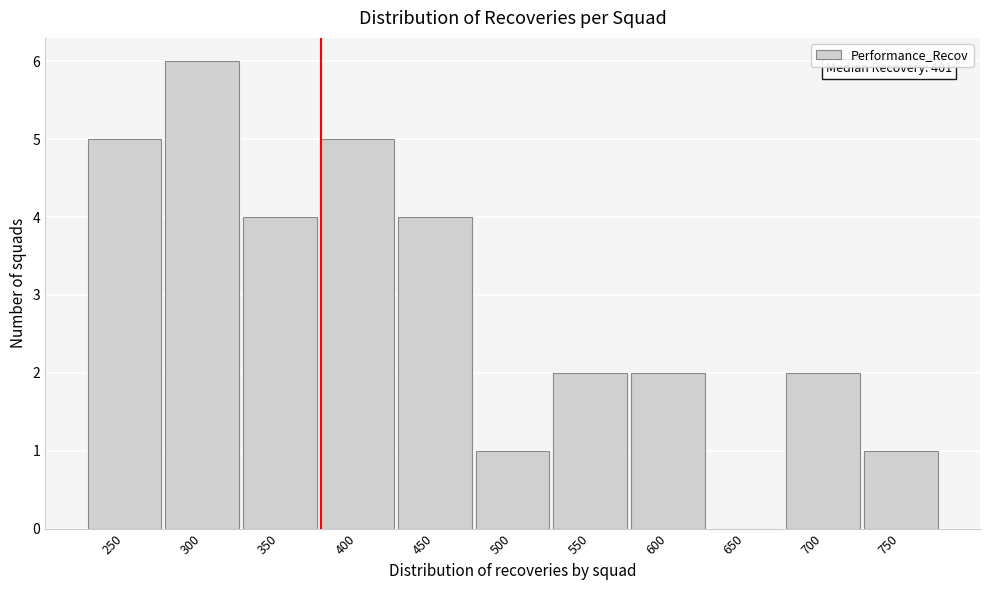

Reading left to right, transcribe all the data shown in this chart.

250=5	300=6	350=4	400=5	450=4	500=1	550=2	600=2	650=0	700=2	750=1